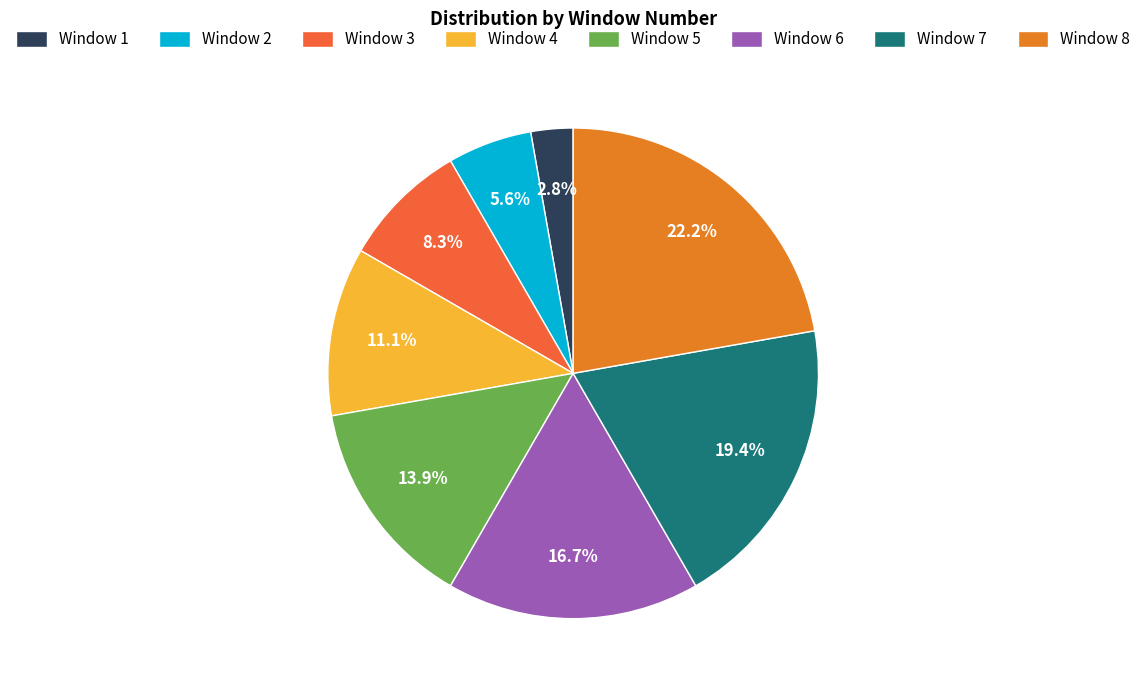

True or false: Window 1 accounts for 1% of the total.

False